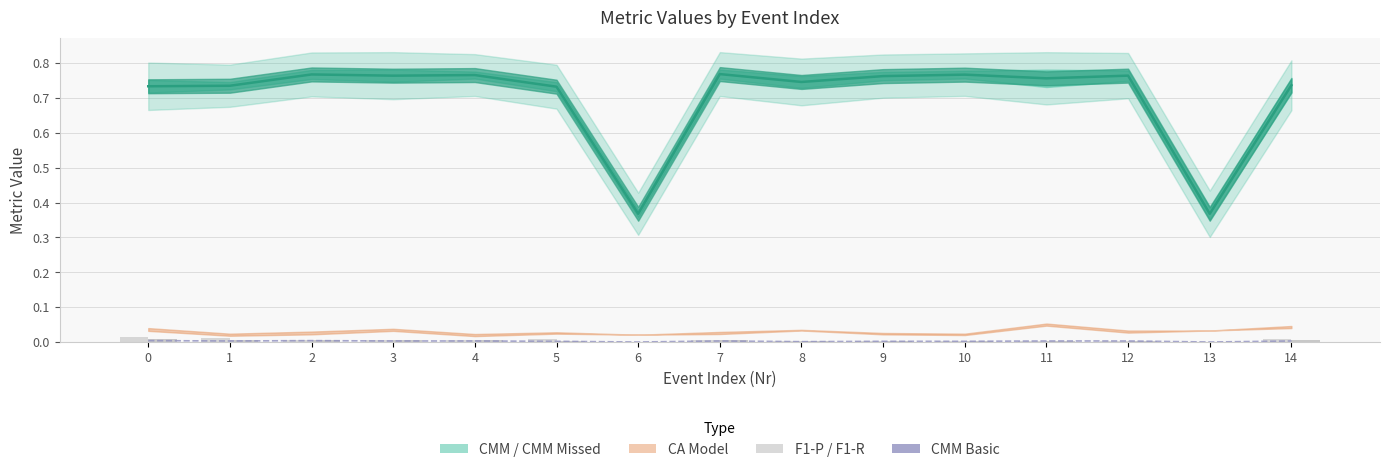

Count the F1-R values in the range 0 to 1.

15